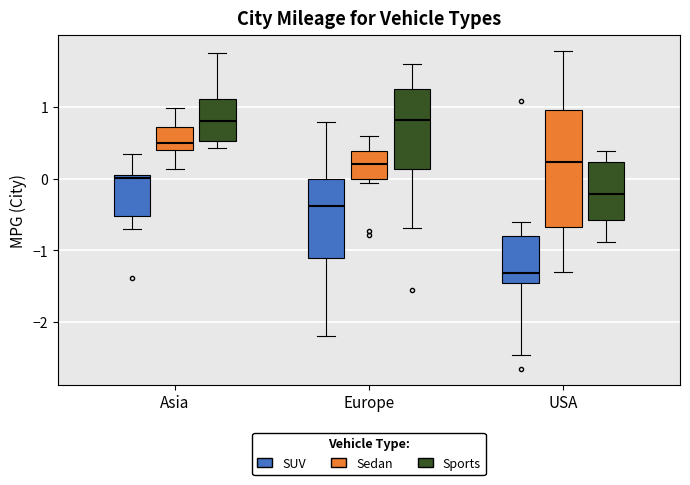

Which box is the tallest, from its lower edge to its upper edge?

USA (Sedan)